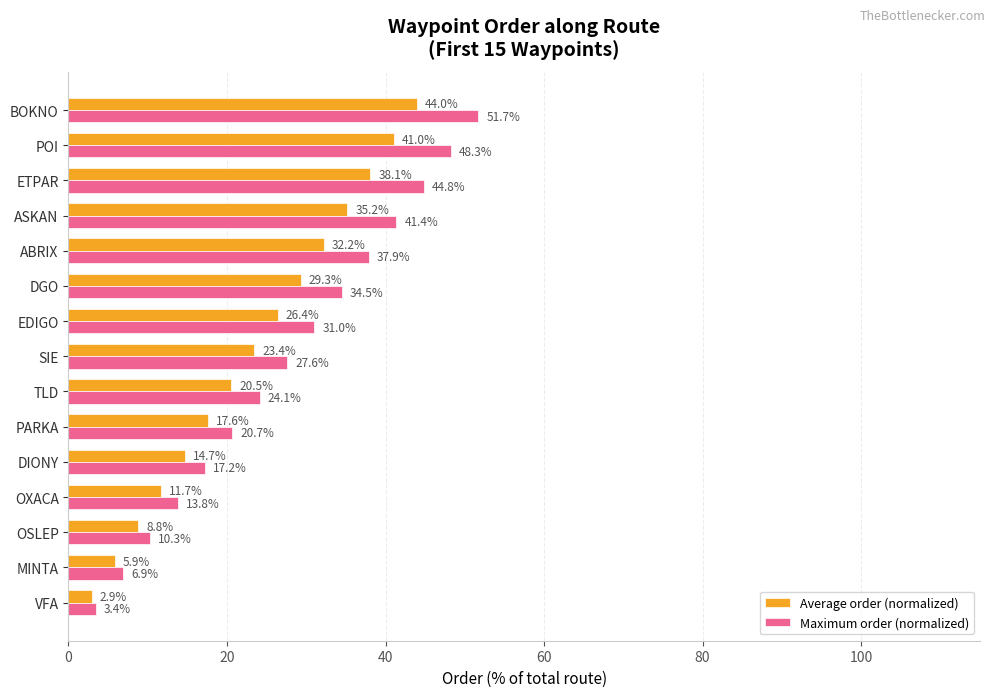

What value does the Average order (normalized) series have at POI?

41.0